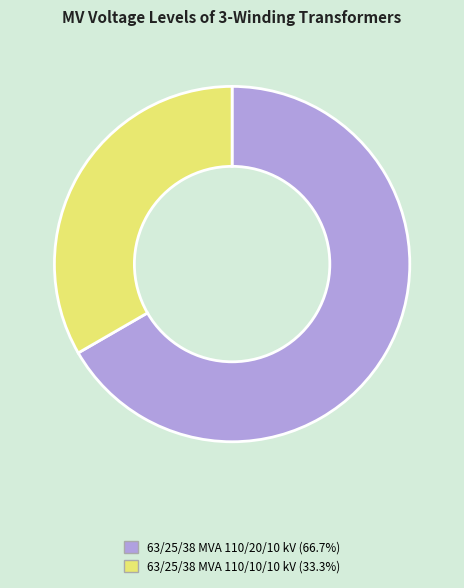

The 63/25/38 MVA 110/10/10 kV slice represents 43% of the pie. True or false?

False